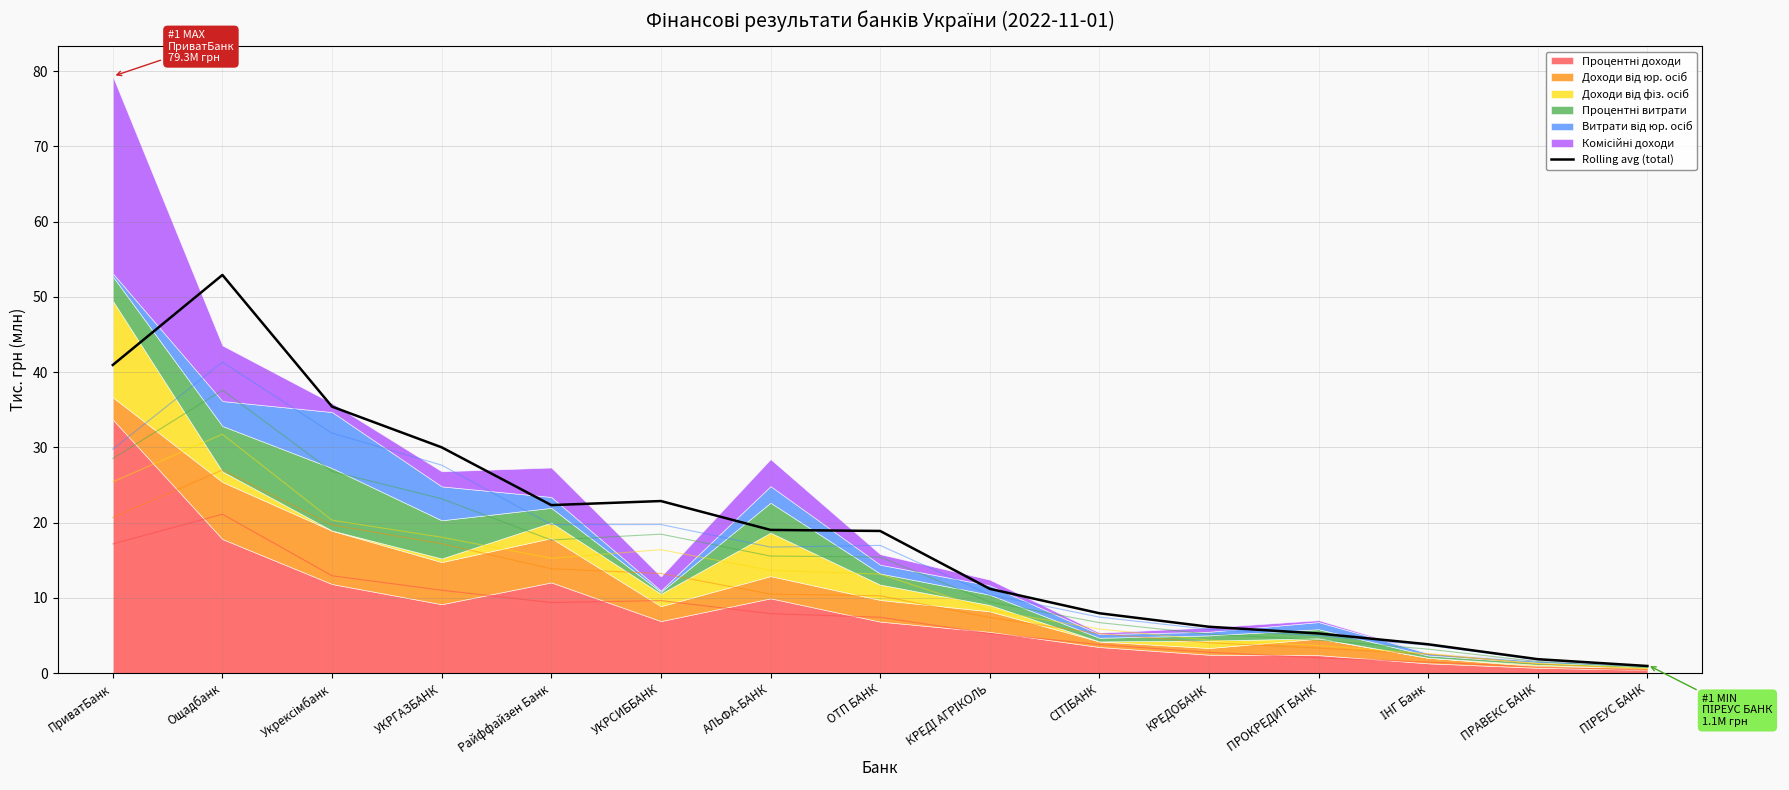

List the labels in order of value, largest first.

Ощадбанк, ПриватБанк, Укрексімбанк, УКРГАЗБАНК, УКРСИББАНК, Райффайзен Банк, АЛЬФА-БАНК, ОТП БАНК, КРЕДІ АГРІКОЛЬ, СІТІБАНК, КРЕДОБАНК, ПРОКРЕДИТ БАНК, ІНГ Банк, ПРАВЕКС БАНК, ПІРЕУС БАНК